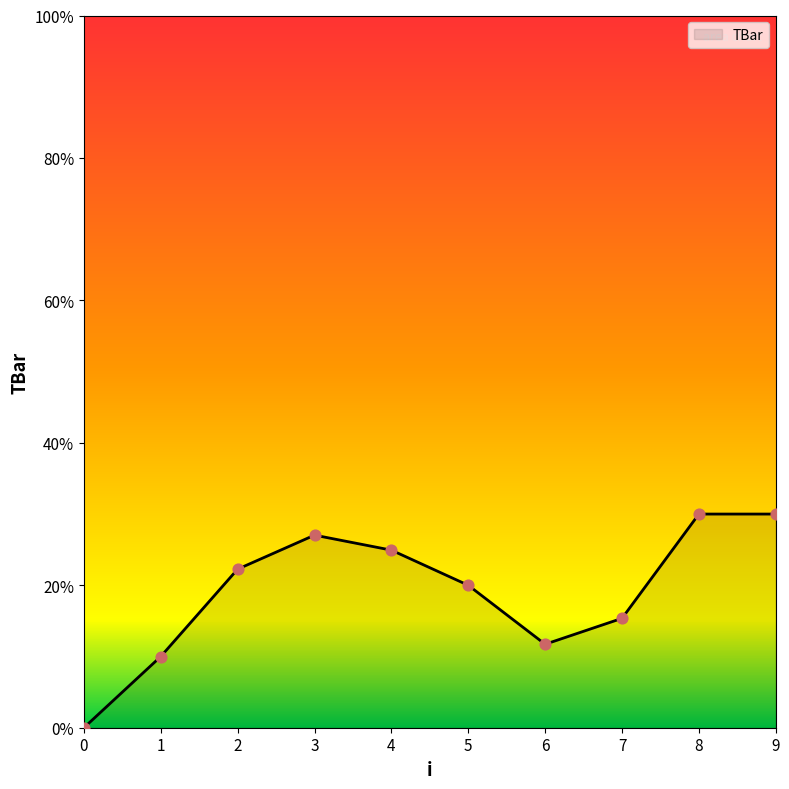

What is the change in value from 4 to 9?

+5.1